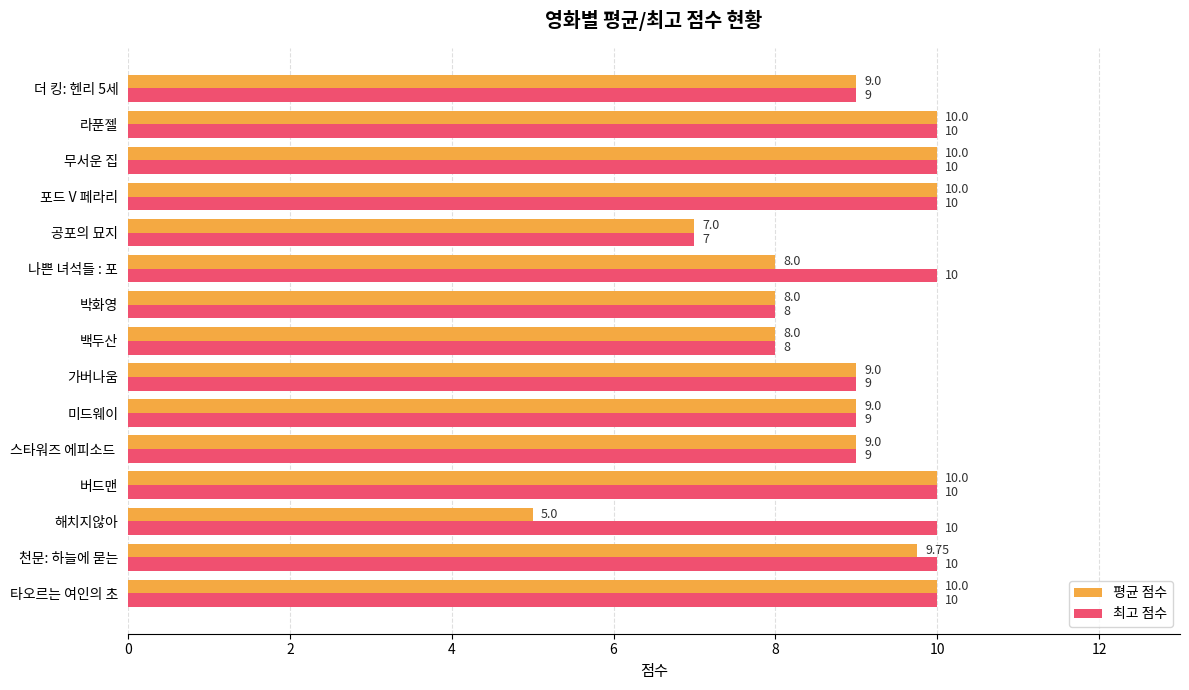

Where is 평균 점수 nearest to the value 7?

공포의 묘지